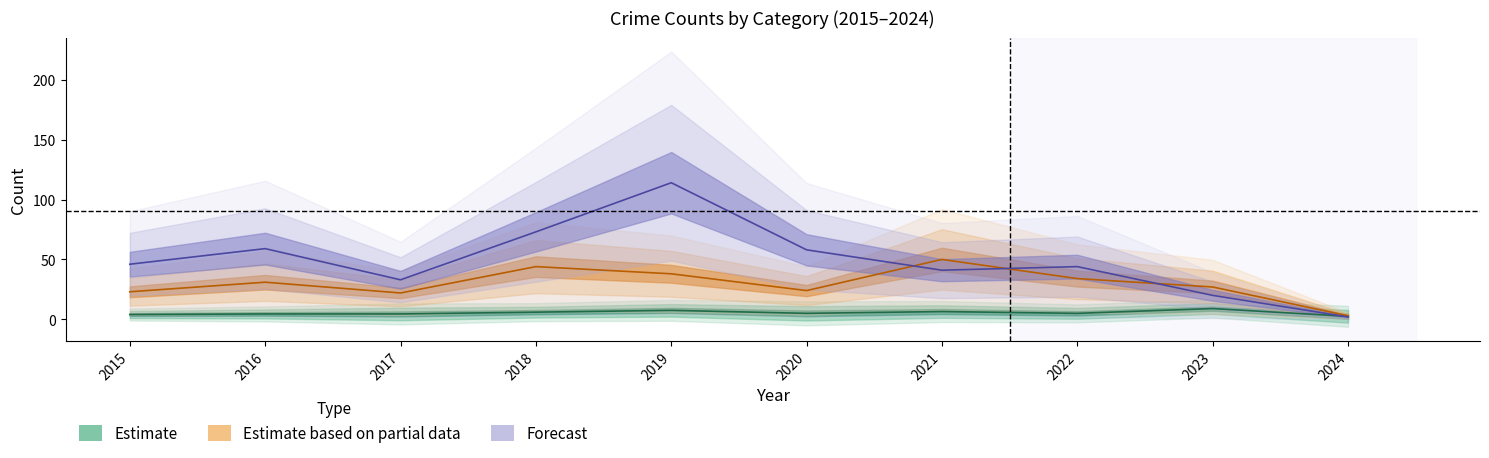

At which category does the chart reach its peak across all series?

2019